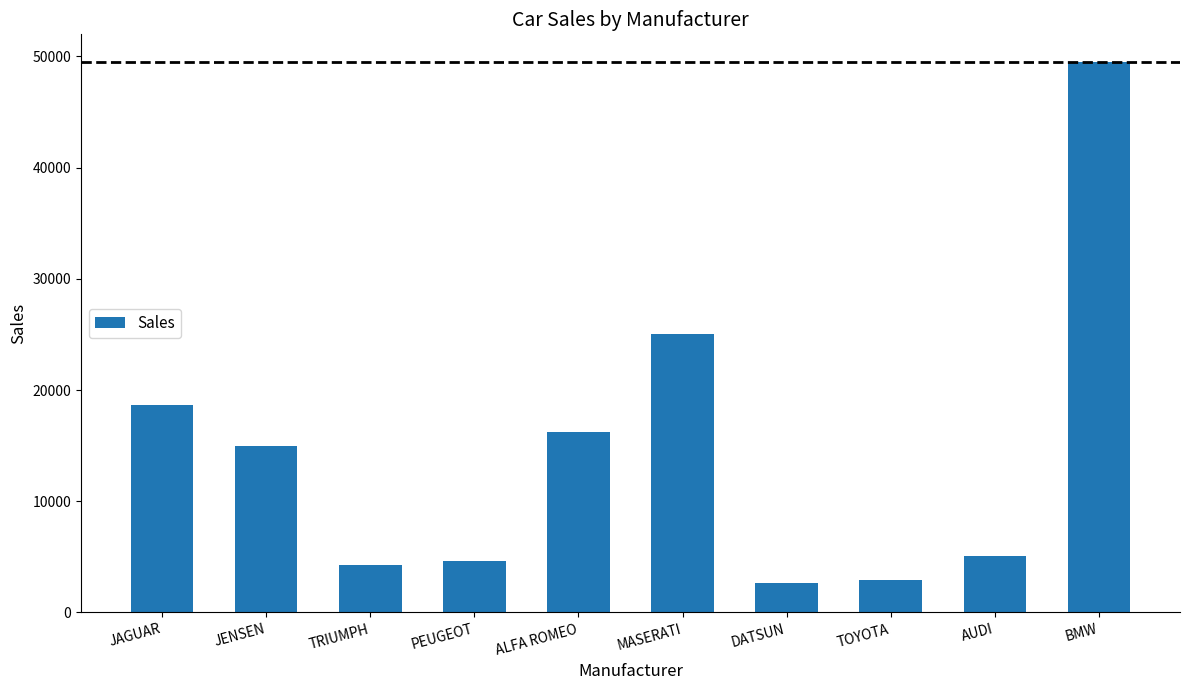

Between MASERATI and PEUGEOT, which is larger?

MASERATI